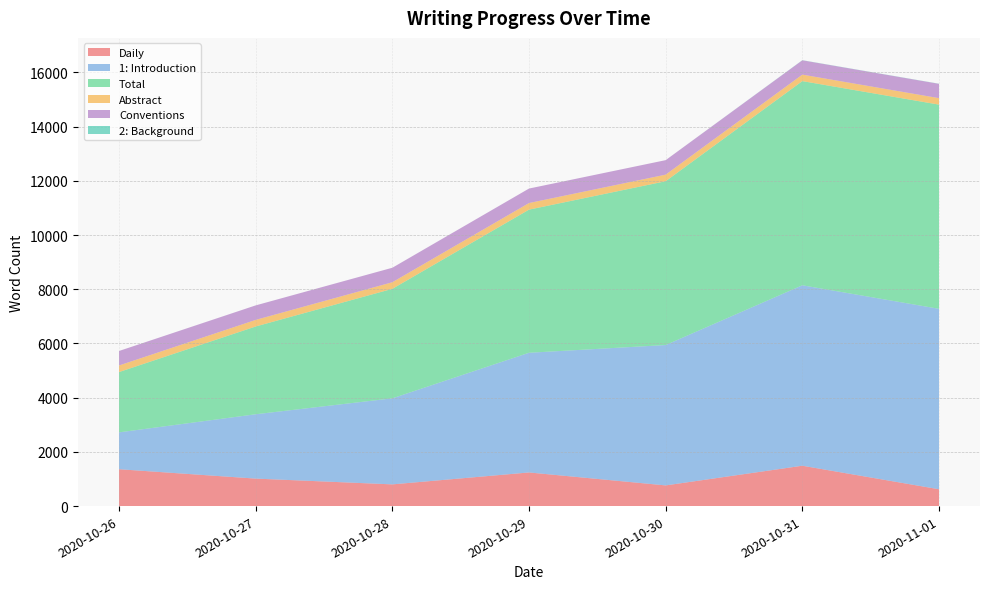

Reading left to right, what are all the values shown in this chart?

Daily: 2020-10-26=1360	2020-10-27=1014	2020-10-28=801	2020-10-29=1241	2020-10-30=763	2020-10-31=1489	2020-11-01=621
1: Introduction: 2020-10-26=1360	2020-10-27=2374	2020-10-28=3175	2020-10-29=4416	2020-10-30=5179	2020-10-31=6658	2020-11-01=6658
Total: 2020-10-26=2225	2020-10-27=3239	2020-10-28=4040	2020-10-29=5281	2020-10-30=6044	2020-10-31=7533	2020-11-01=7533
Abstract: 2020-10-26=243	2020-10-27=243	2020-10-28=243	2020-10-29=243	2020-10-30=243	2020-10-31=239	2020-11-01=239
Conventions: 2020-10-26=535	2020-10-27=535	2020-10-28=535	2020-10-29=535	2020-10-30=535	2020-10-31=528	2020-11-01=528
2: Background: 2020-10-26=0	2020-10-27=0	2020-10-28=0	2020-10-29=0	2020-10-30=0	2020-10-31=5	2020-11-01=5